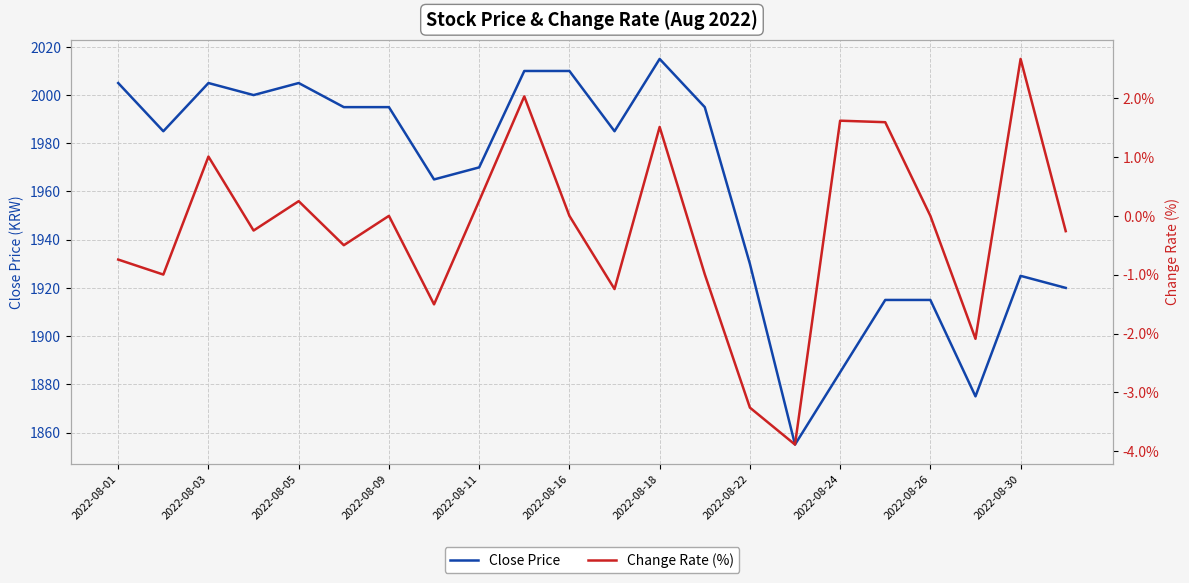

Is this an area chart (filled region under the line)?

No